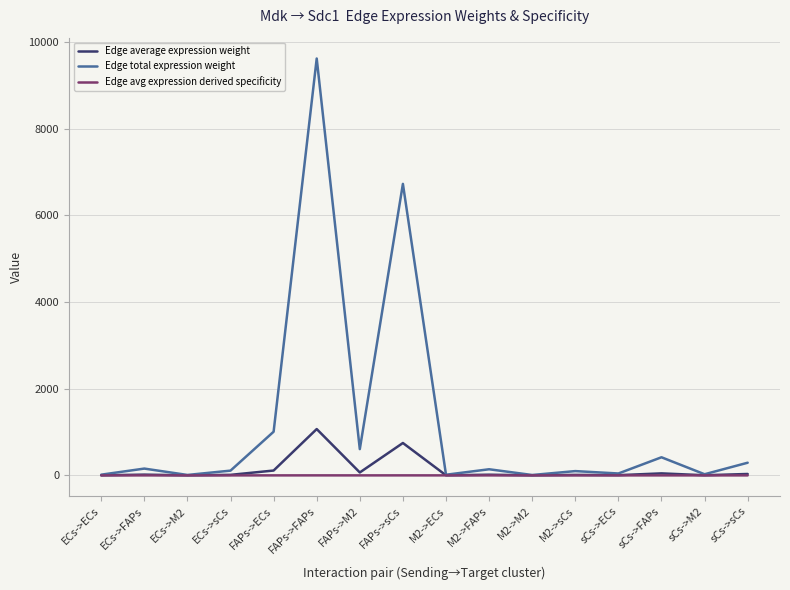

What is the total value across all series at M2->ECs?

16.4